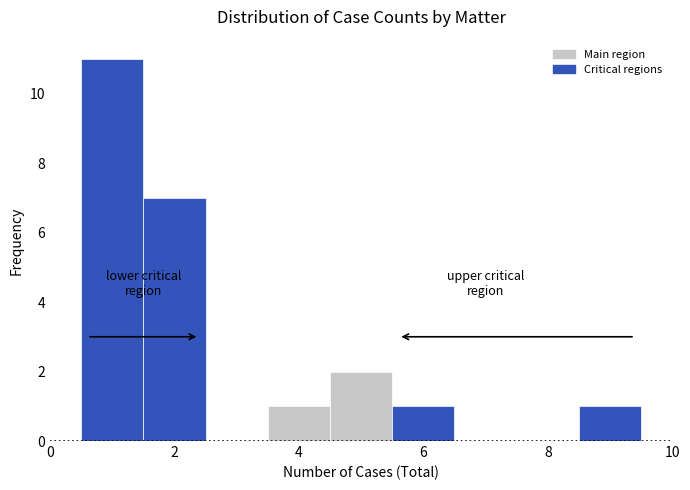

What is the height of the bar covering 4.5 to 5.5 on the x-axis? Neither the bar edges nor the heights are printed on the chart, so give them approximately, as read against the axes.

2